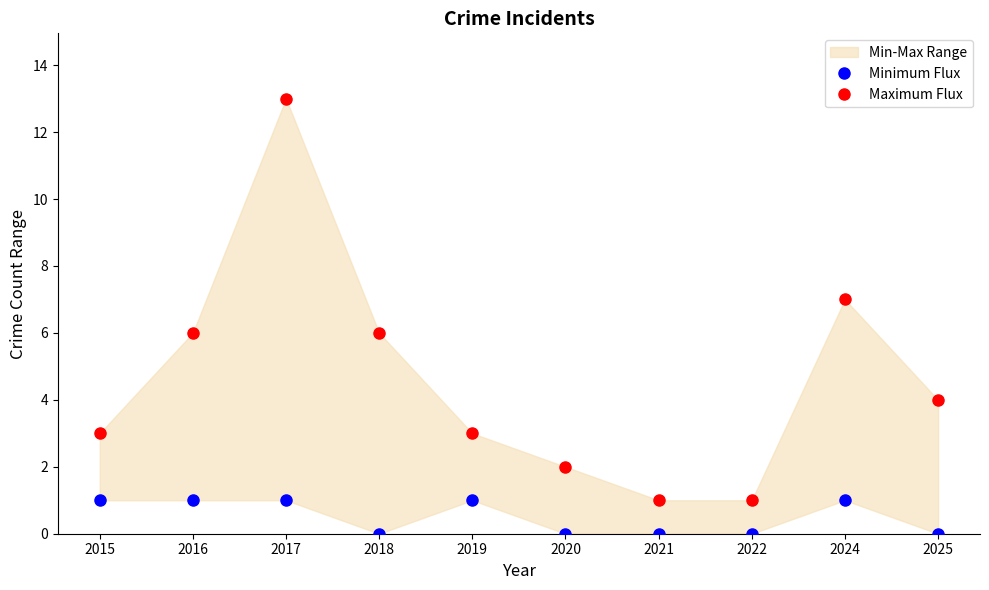

Where does the Maximum Flux series first go above 4?

2016